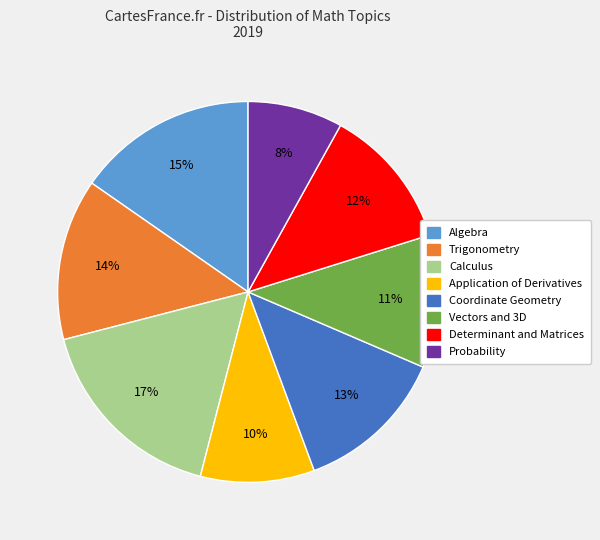

To the nearest percent, what is the combined percentage of Application of Derivatives and Determinant and Matrices?

22%